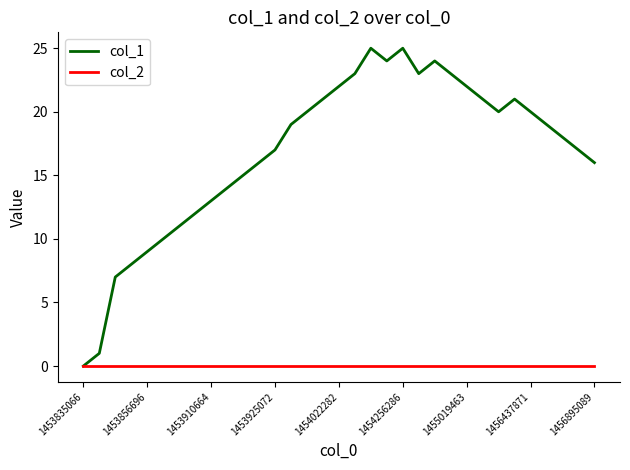

List the series in order of their peak value, lowest first.

col_2, col_1